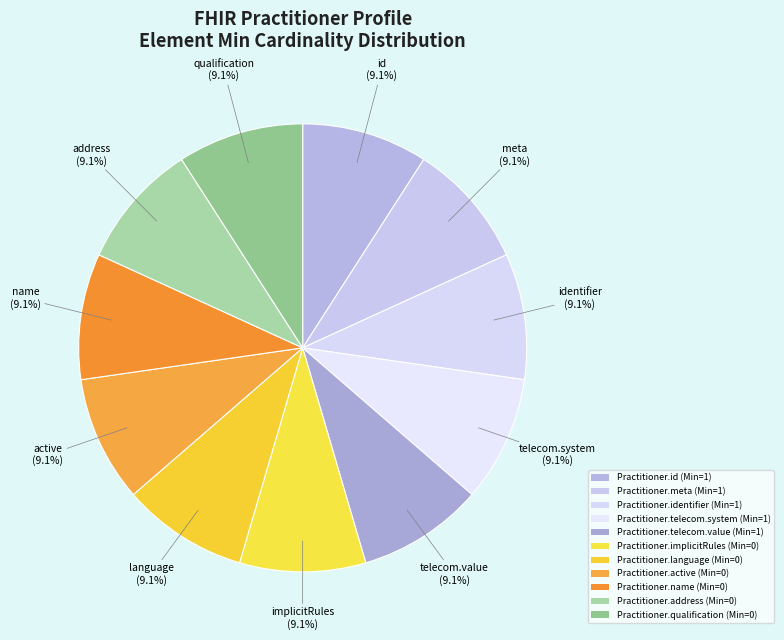

How many slices are in this pie chart?

11